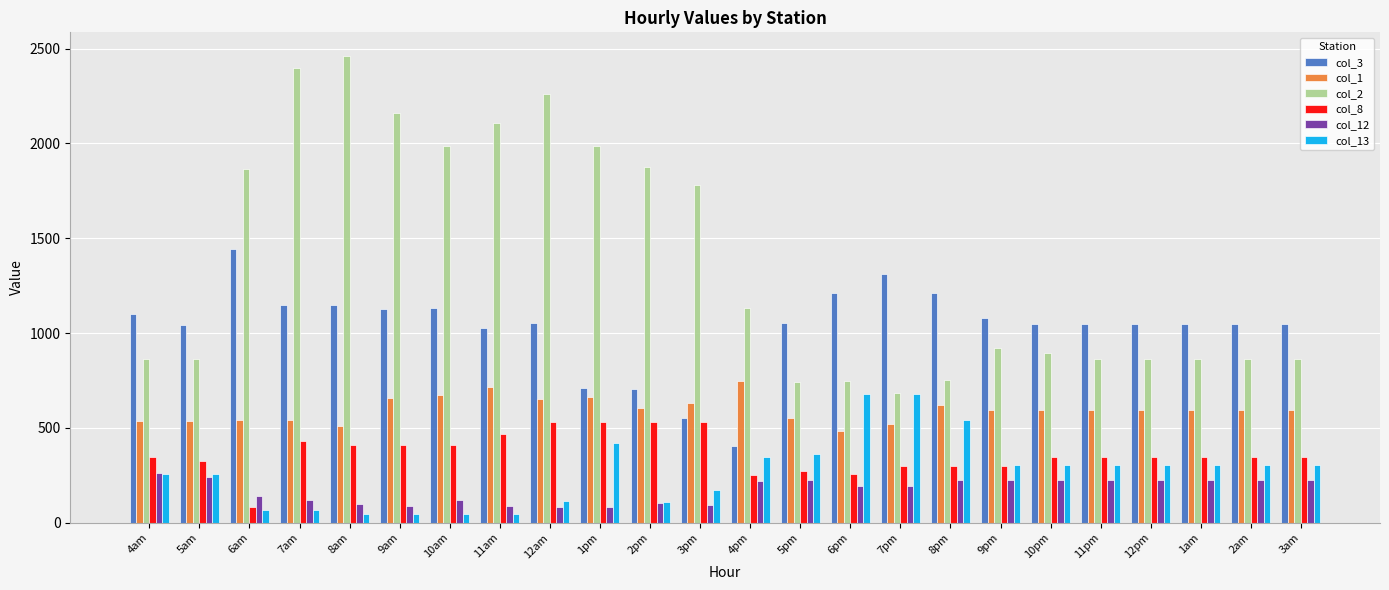

At which category does the chart reach its peak across all series?

8am